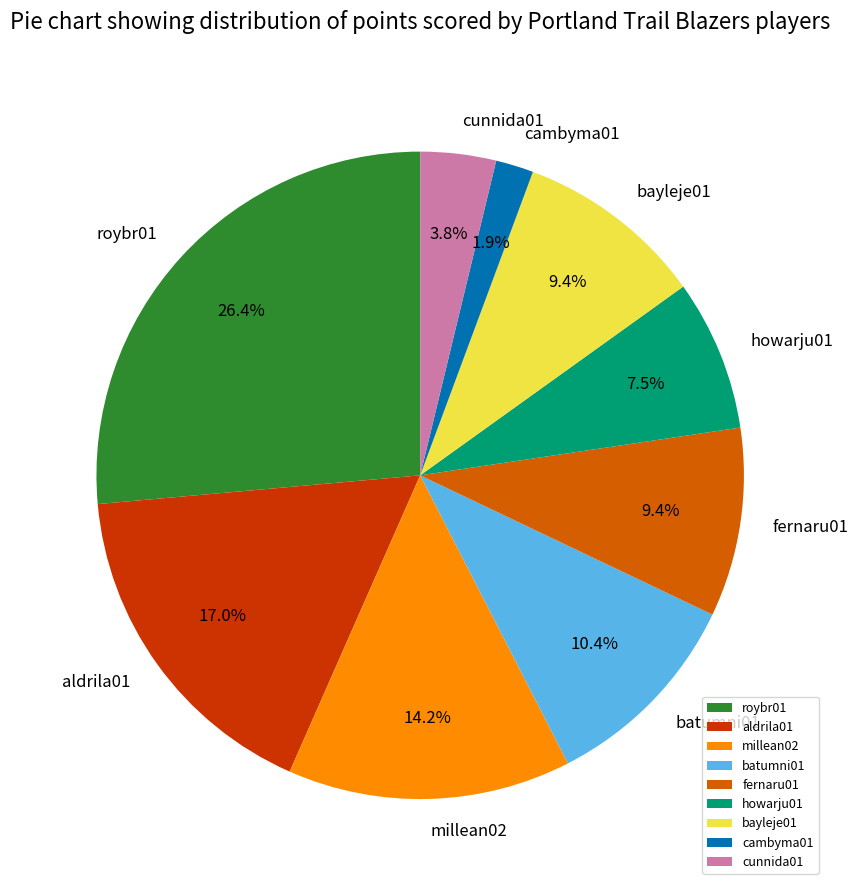

To the nearest percent, what is the average slice percentage?

11%